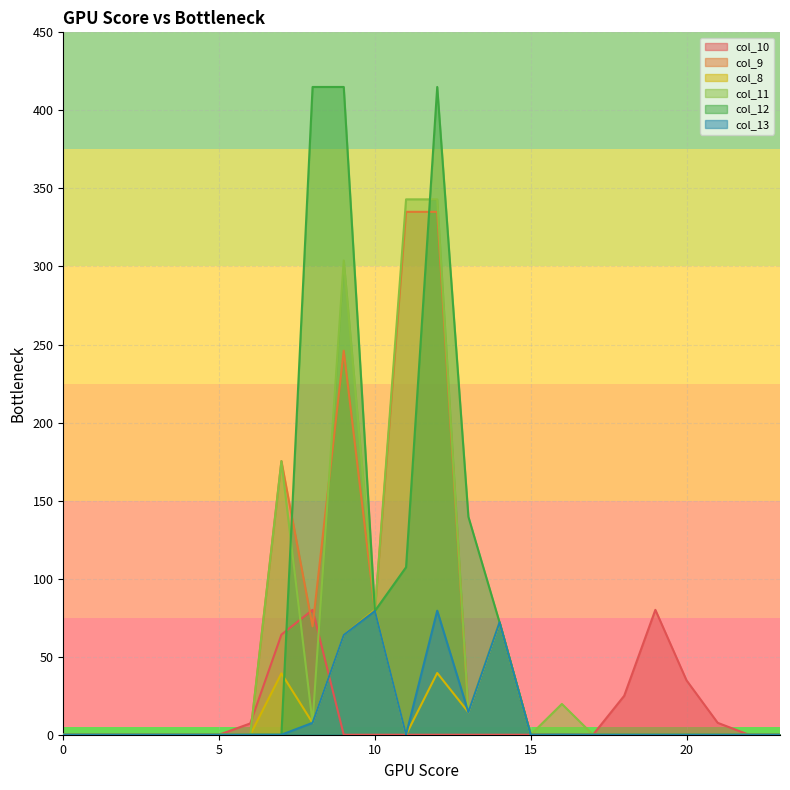

What is the difference between the maximum and second lowest values in the col_8 series?

80.0